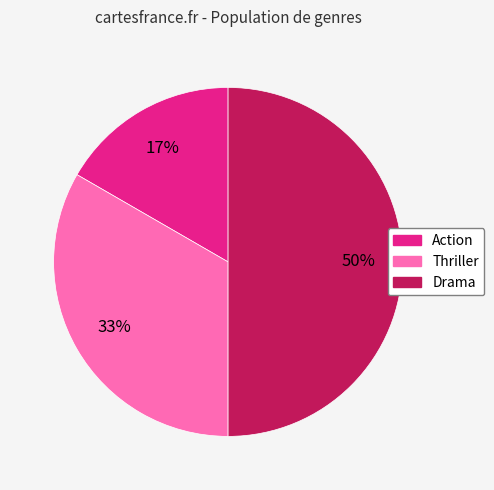

Approximately how many times larger is the value at Drama compared to Thriller?

1.5